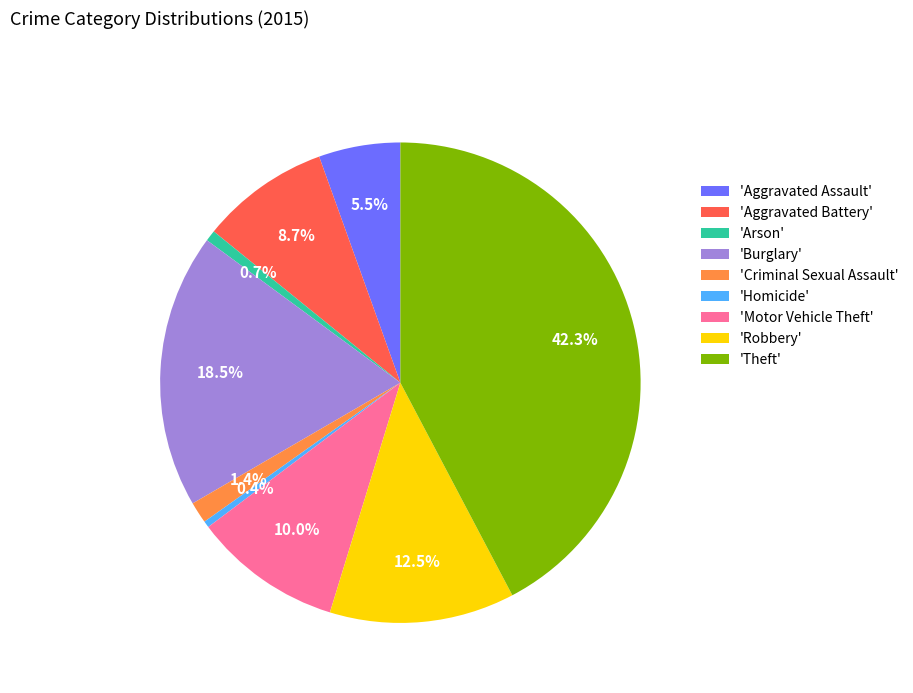

Between 'Aggravated Battery' and 'Criminal Sexual Assault', which is larger?

'Aggravated Battery'